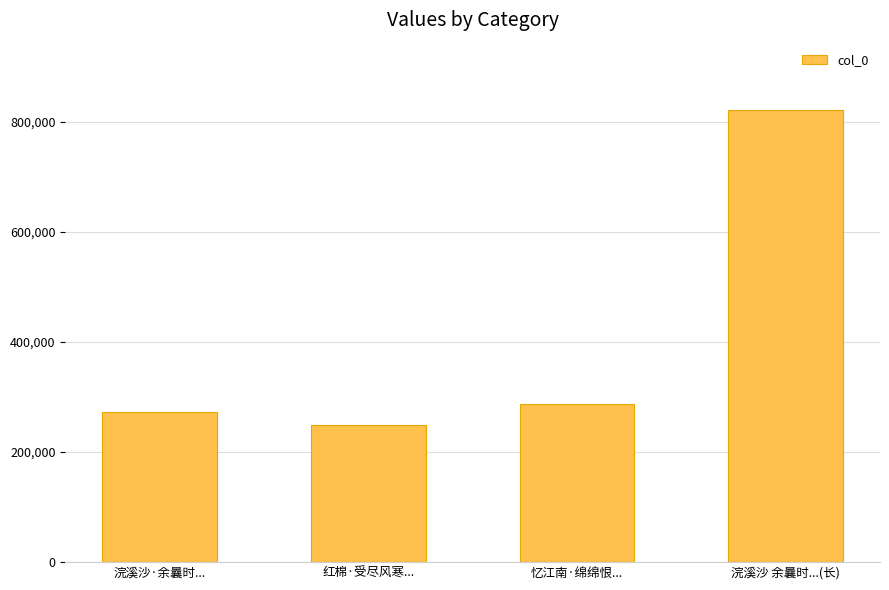

Rank the categories by value from lowest to highest.

红棉·受尽风寒..., 浣溪沙·余曩时..., 忆江南·绵绵恨..., 浣溪沙 余曩时...(长)